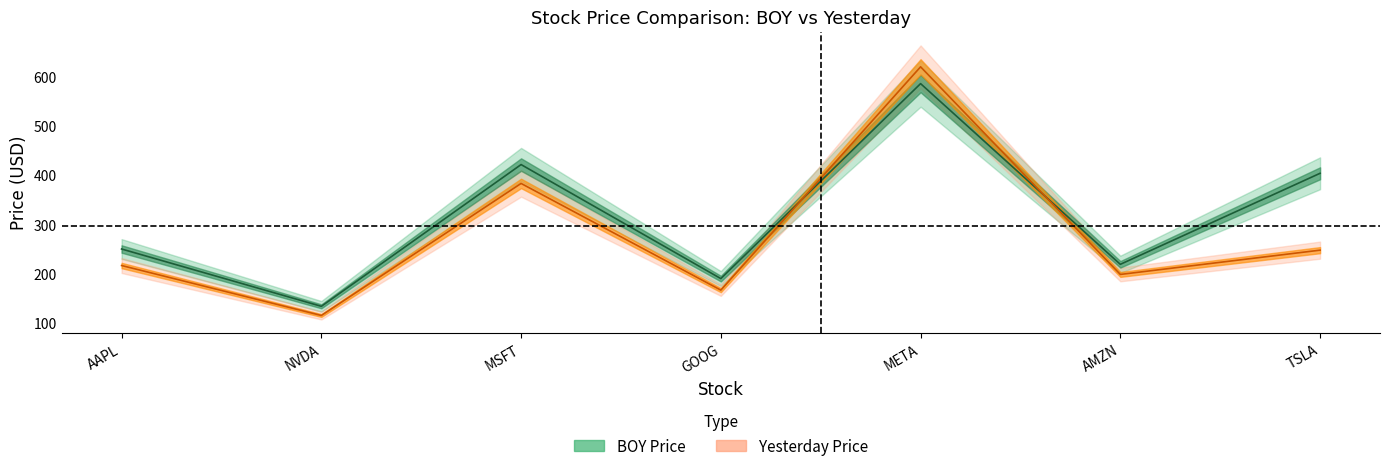

Is it true that yesterday equals 115.7 at NVDA?

True